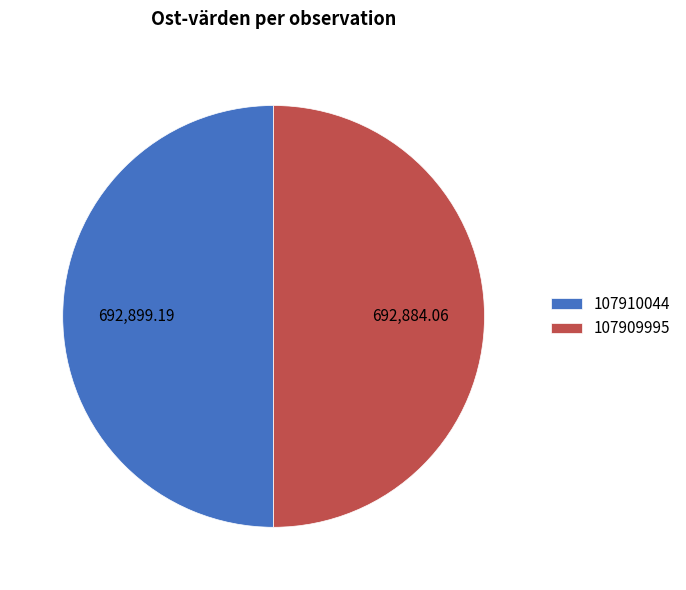

The 107910044 slice represents 40% of the pie. True or false?

False